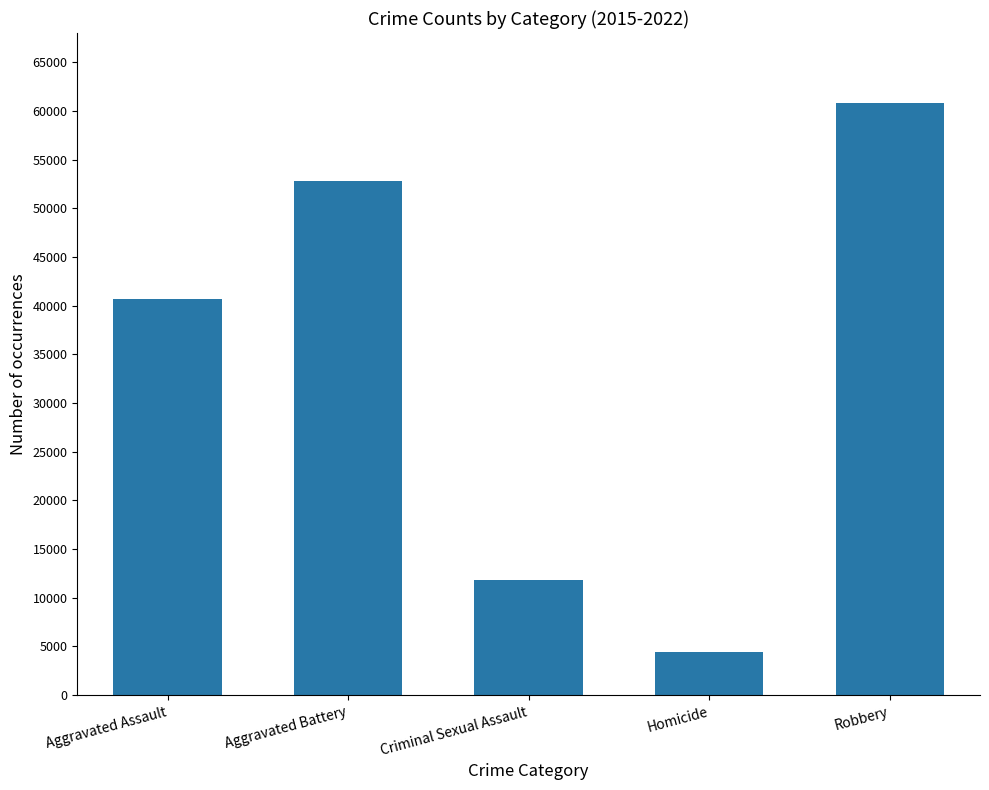

Between Robbery and Criminal Sexual Assault, which is larger?

Robbery